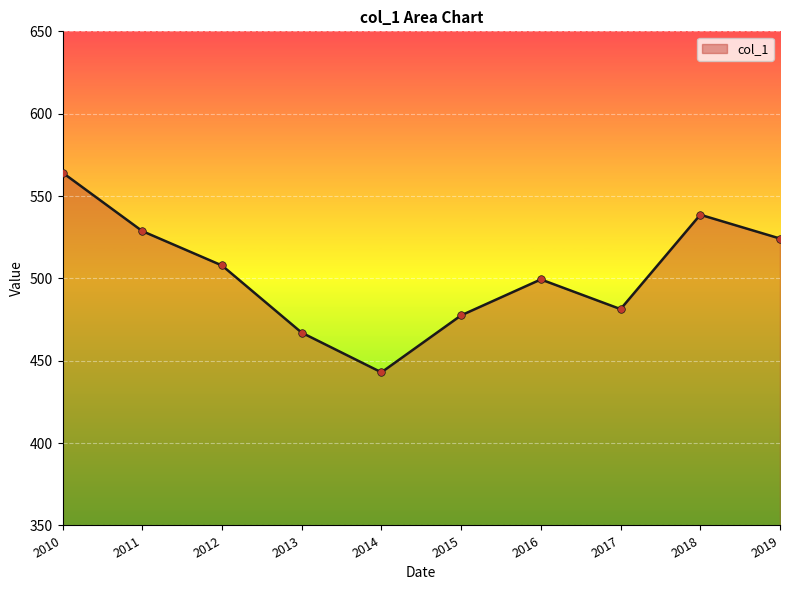

Between 2018 and 2015, which is larger?

2018